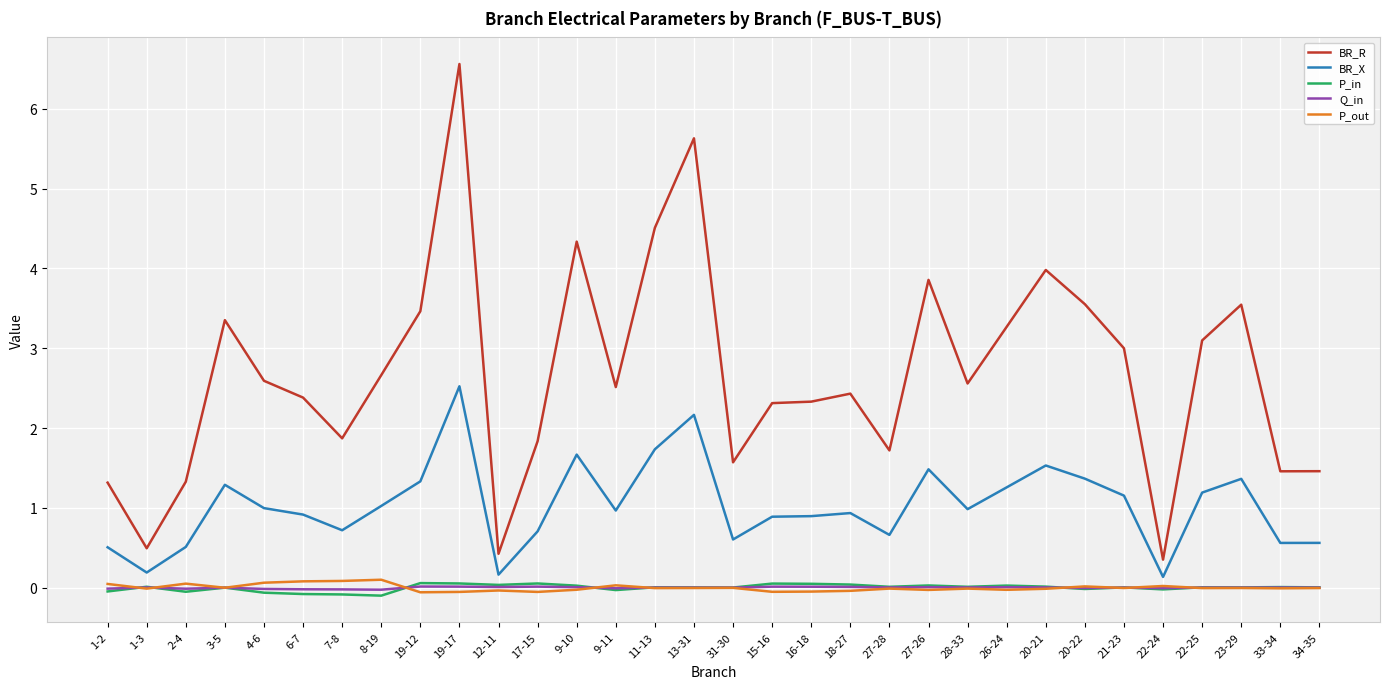

What position from the right is 12-11?

22